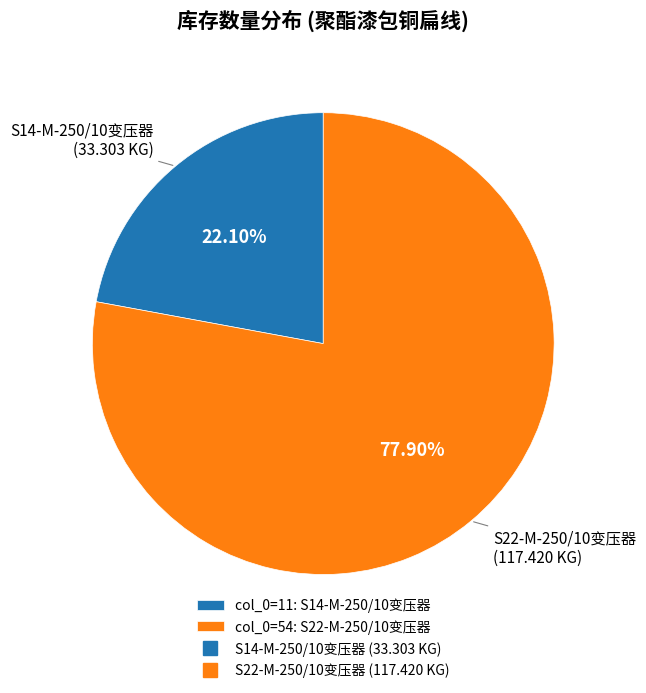

Is there any slice that represents more than half of the pie?

Yes